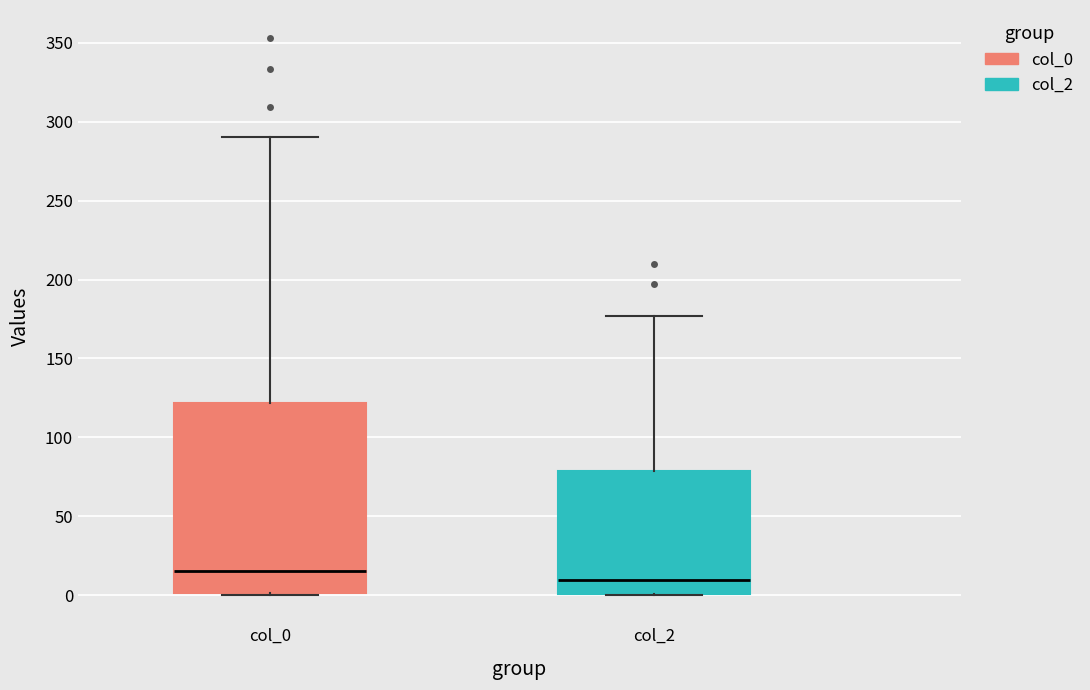

Where is the upper edge of the box for col_0 on the y-axis? The values are not printed on the chart, so give them approximately, as read against the axis.

120